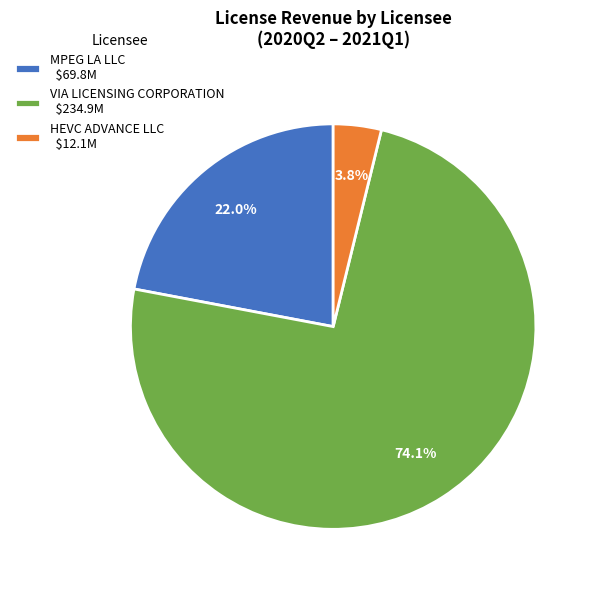

What portion of the pie excludes MPEG LA LLC $69.8M?

78.0%